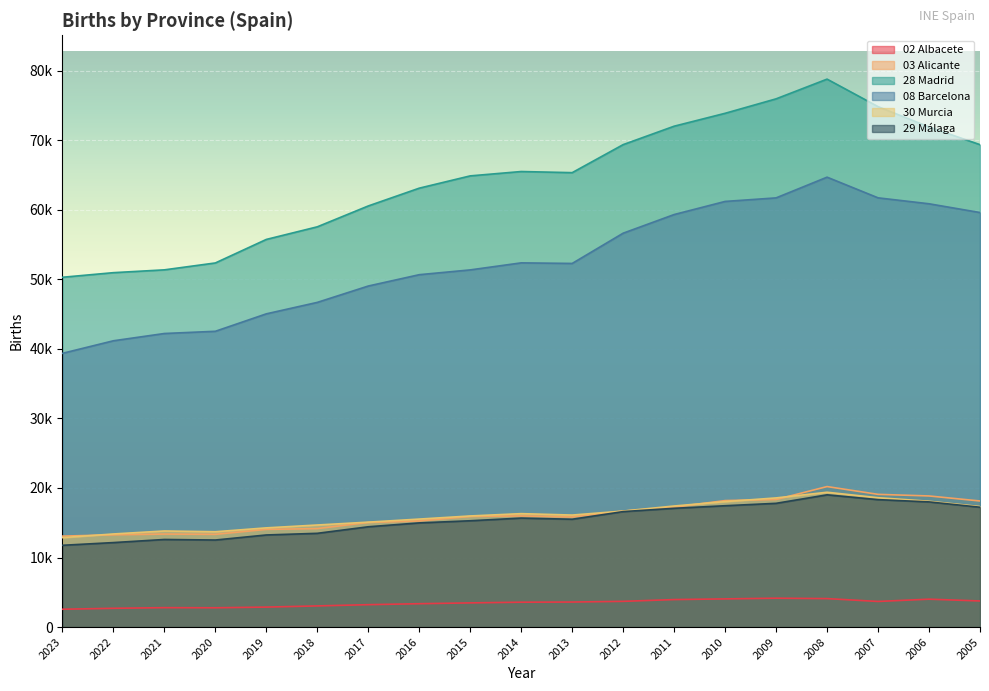

True or false: 28 Madrid and 29 Málaga cross at least once.

False